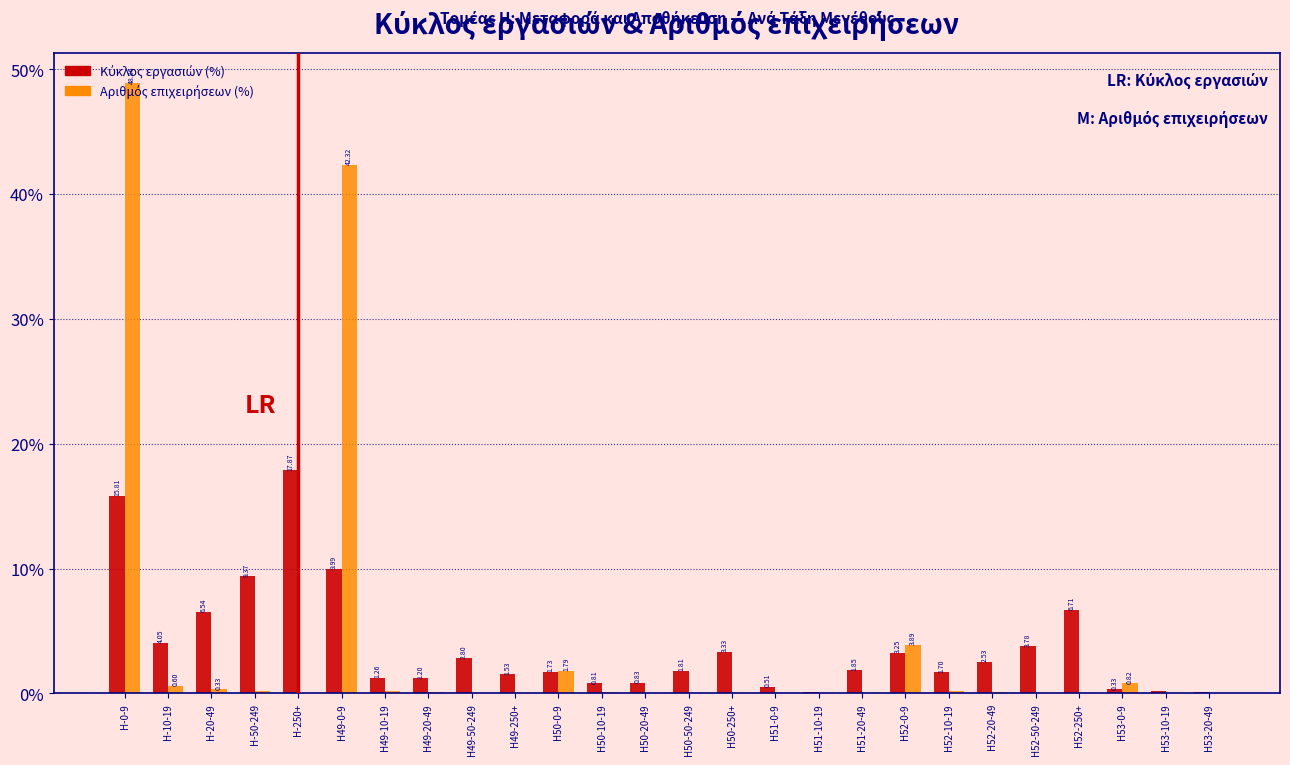

How many categories are shown in the chart?

26